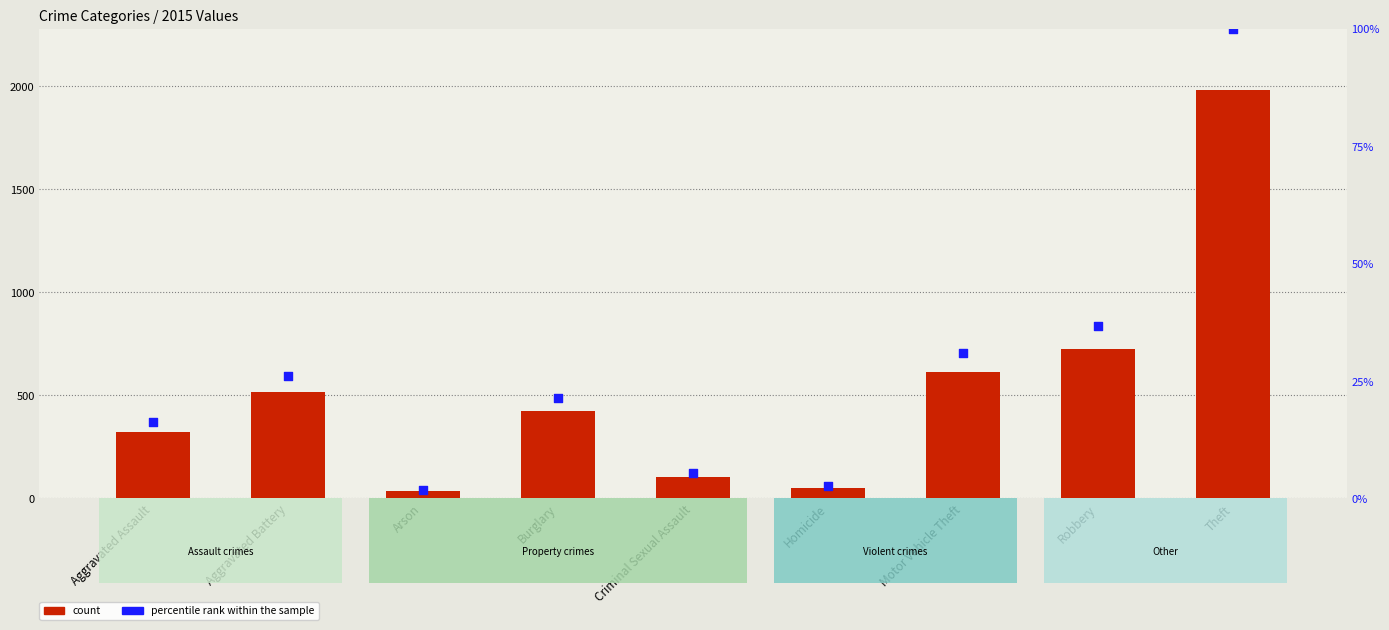

At how many categories does at least one series exceed 449?

4